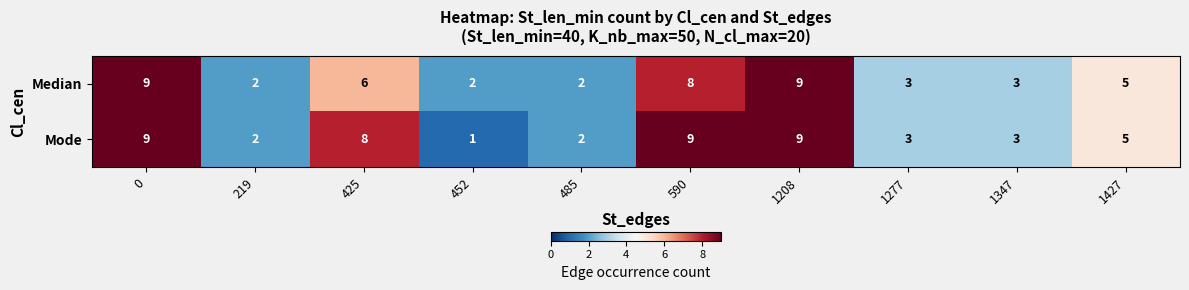

At 425, list the series in order from largest to smallest.

Mode, Median